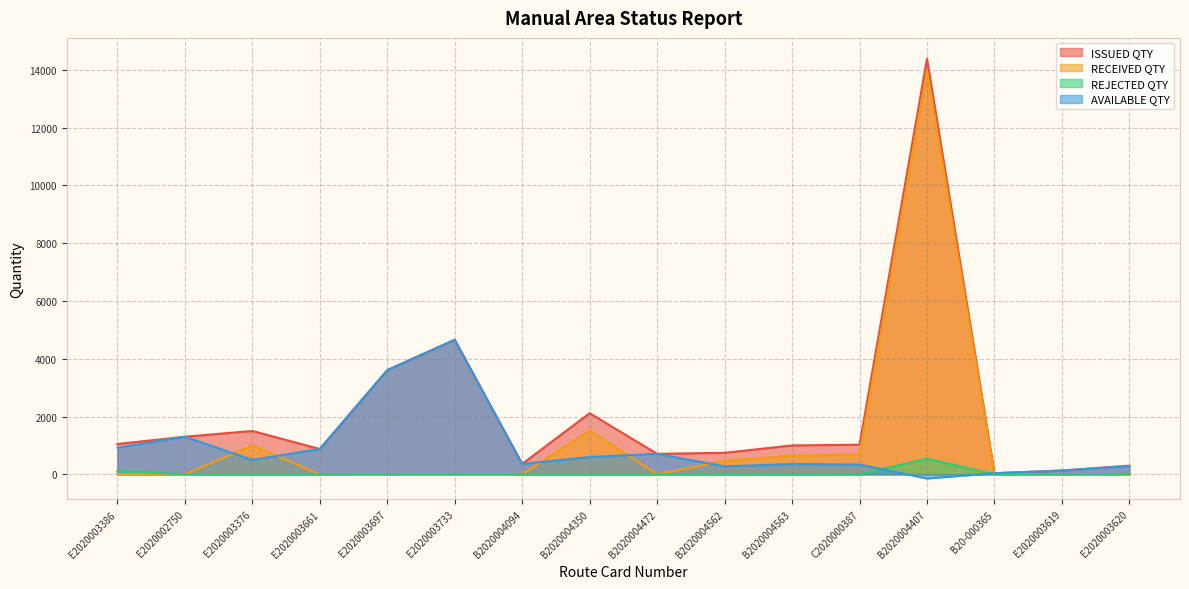

What is the minimum value shown in the chart?

-143